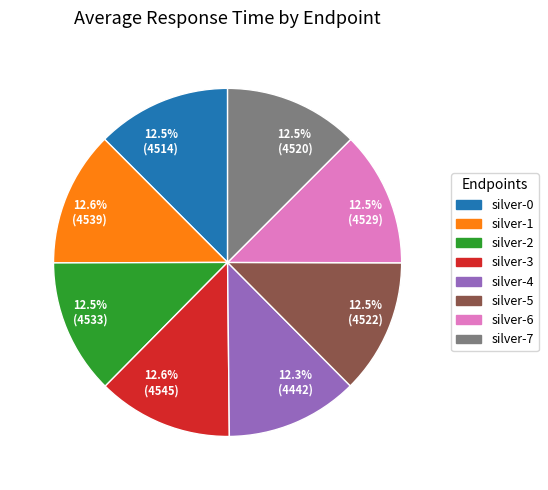

Does 12.5% (4520) represent more than half of the total?

No